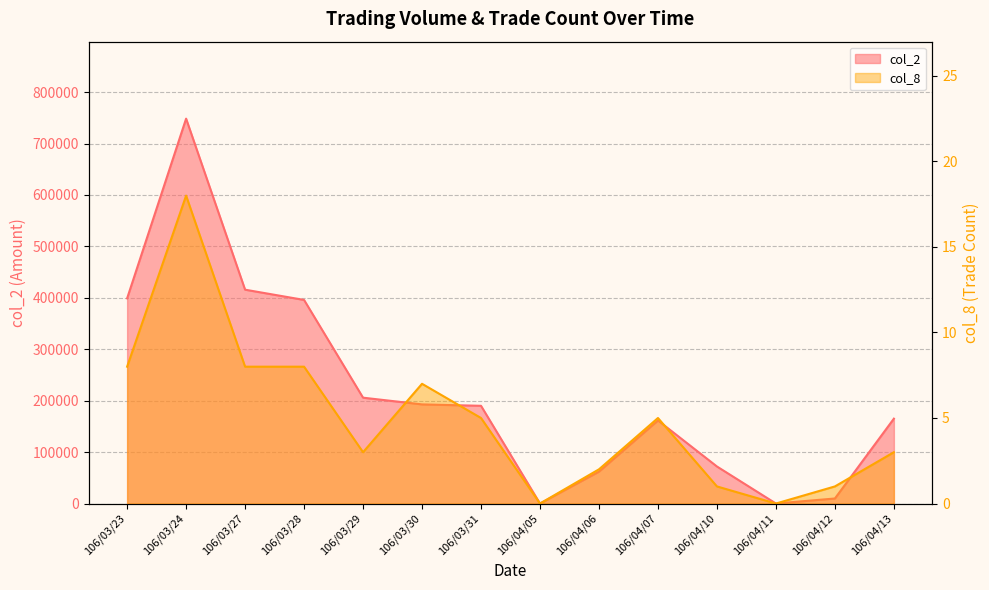

True or false: col_8 has more than 2 points higher than both neighbors.

True